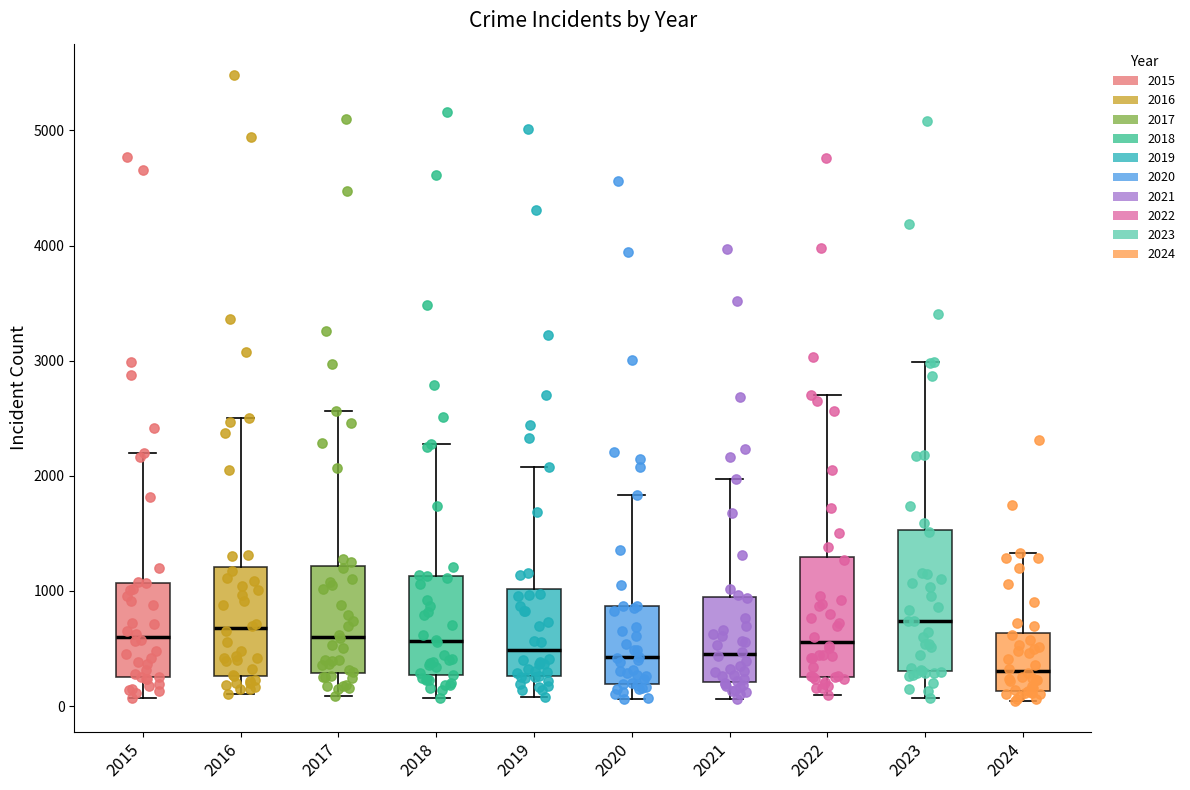

Where is the lower edge of the box at x = 2024 on the y-axis? The values are not printed on the chart, so give them approximately, as read against the axis.

100